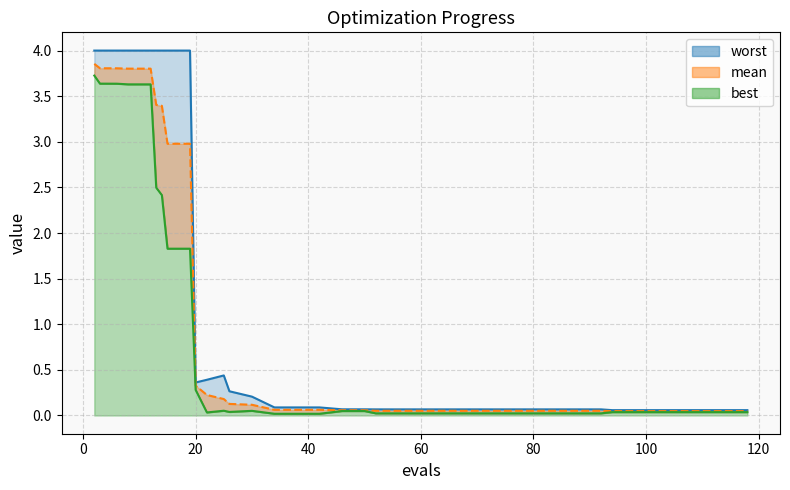

What are all the series names shown in the legend?

mean, best, worst